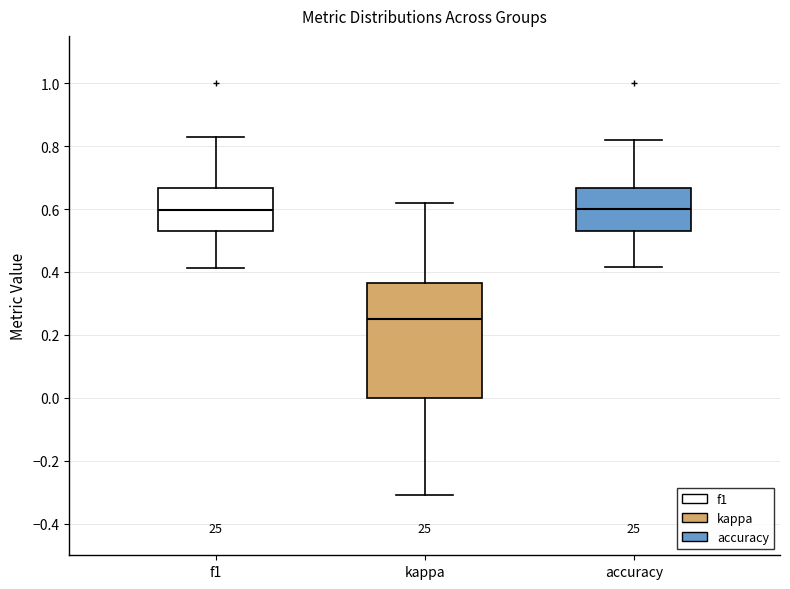

Which box's median line is the lowest?

kappa